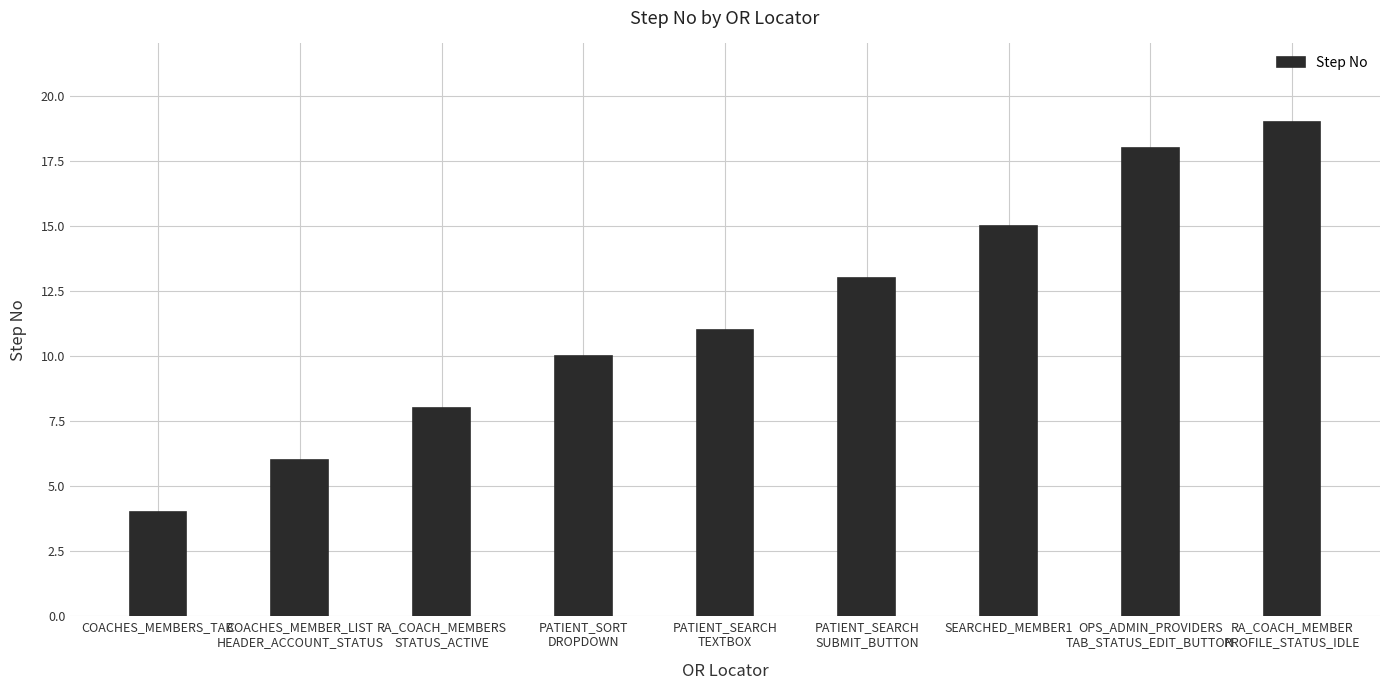

Where is the data nearest to the value 11?

PATIENT_SEARCH
TEXTBOX